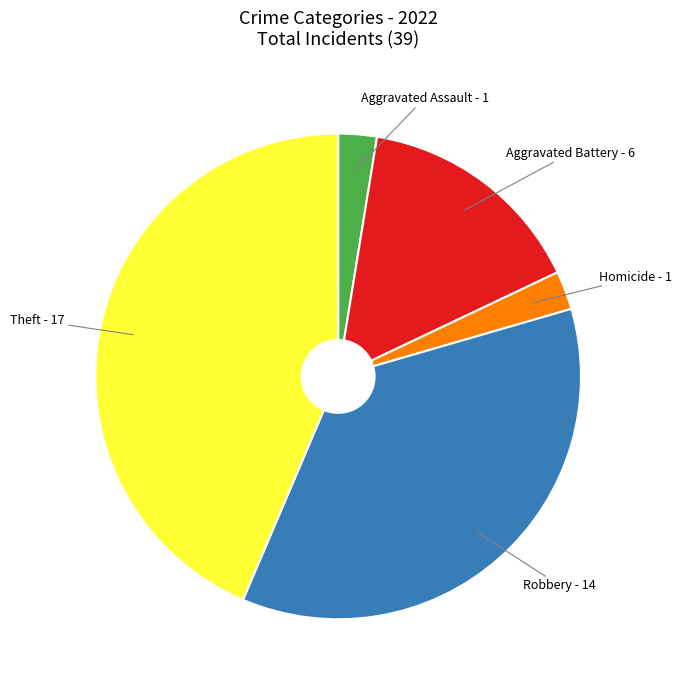

Is there any slice that represents more than half of the pie?

No